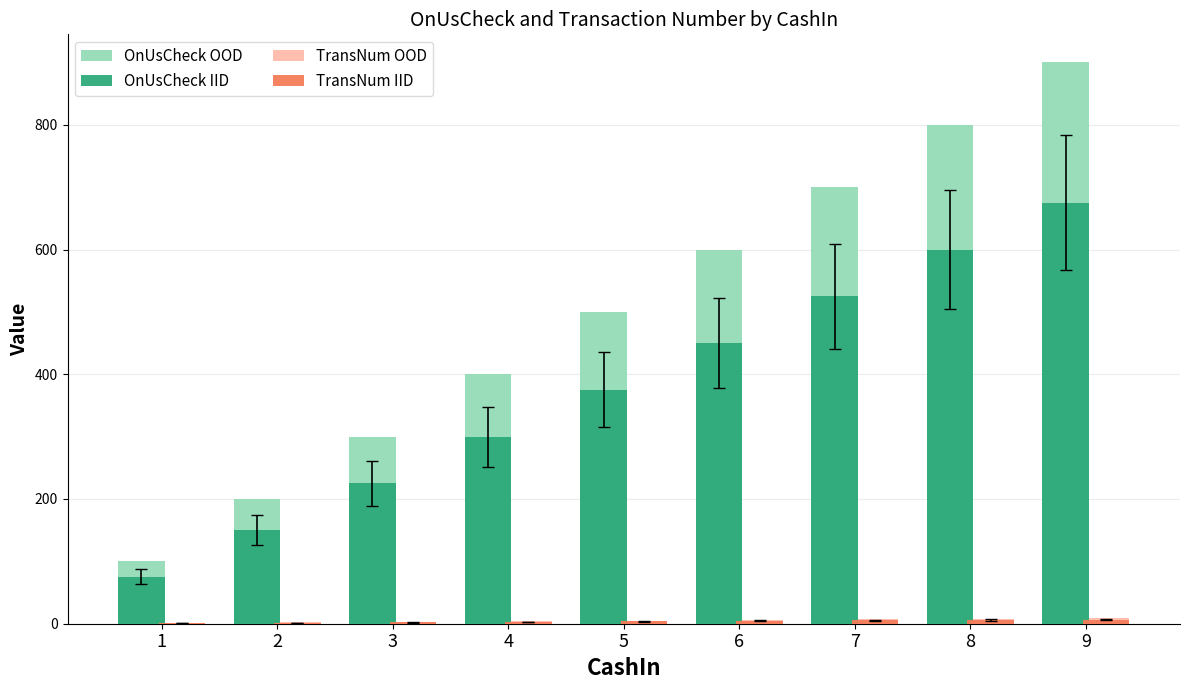

Which series has the largest total across all categories?

OnUsCheck OOD